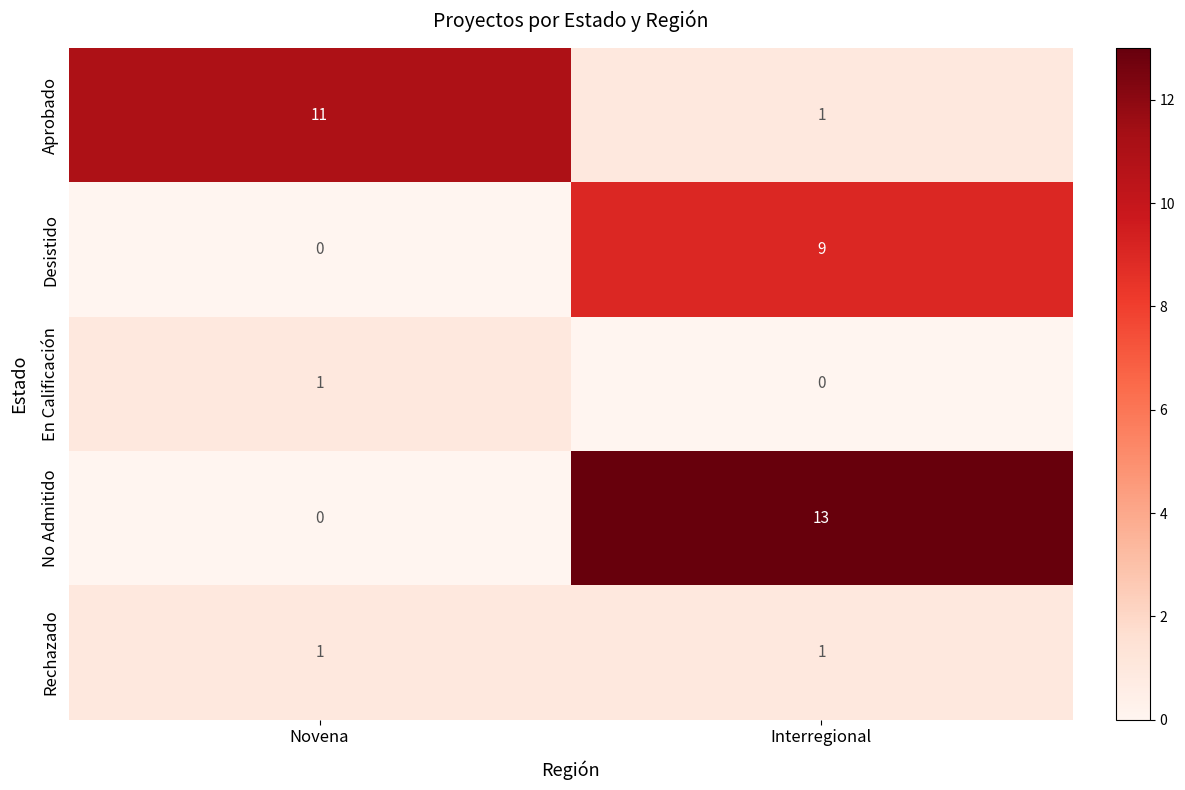

What is the difference between the maximum and minimum values in the No Admitido series?

13